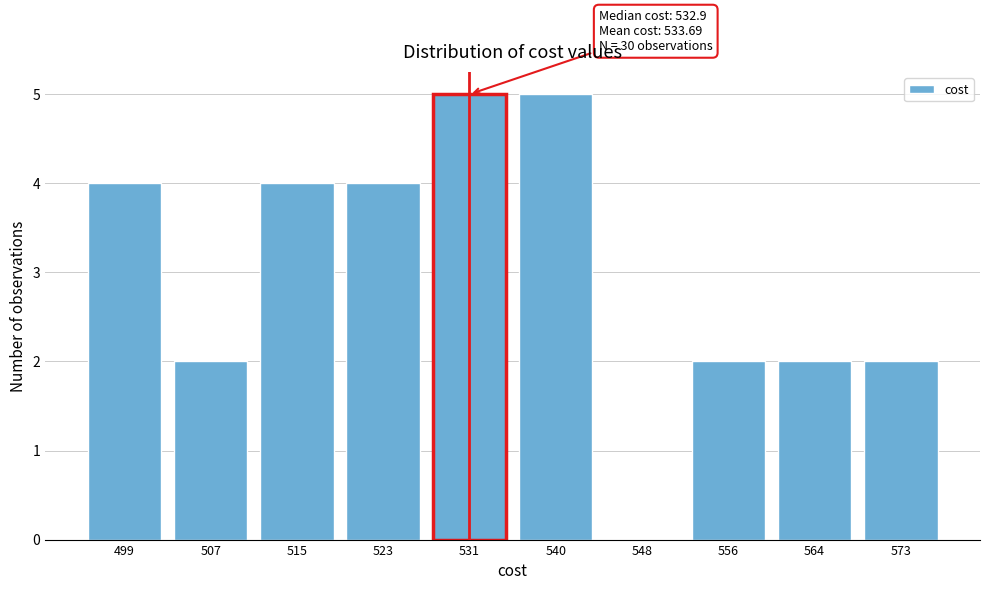

Reading left to right, transcribe all the data shown in this chart.

499=4	507=2	515=4	523=4	531=5	540=5	548=0	556=2	564=2	573=2